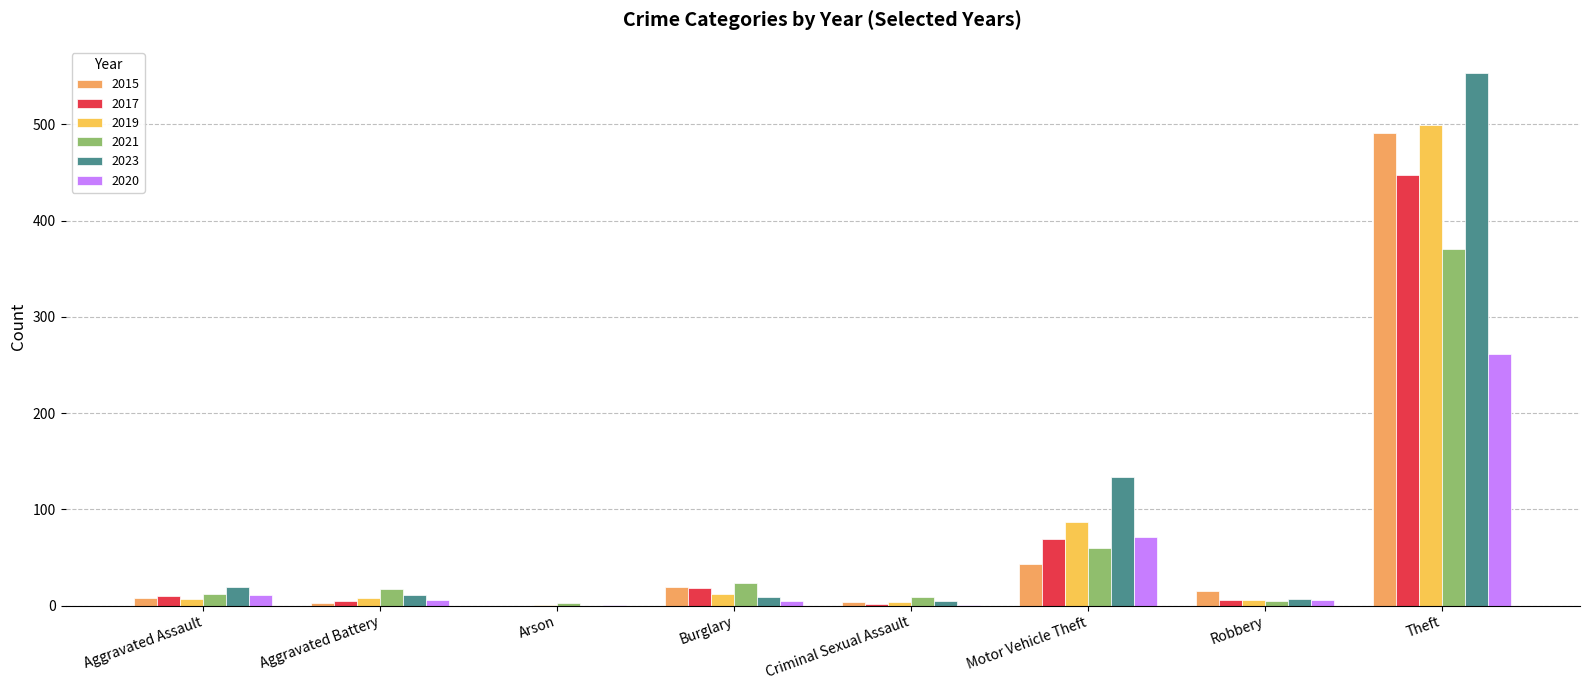

Which series has the largest total across all categories?

2023